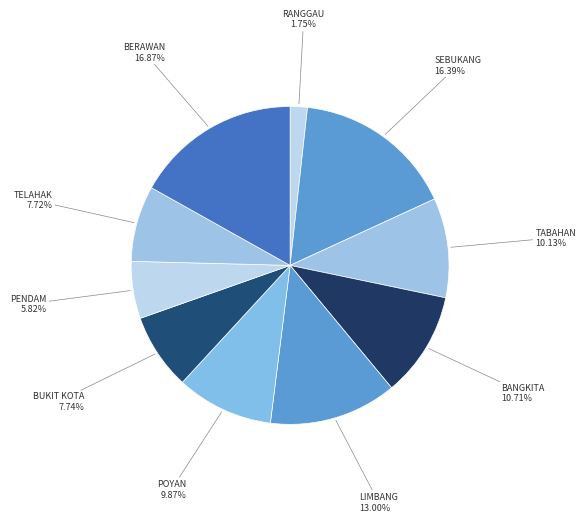

To the nearest percent, what portion does RANGGAU represent?

2%